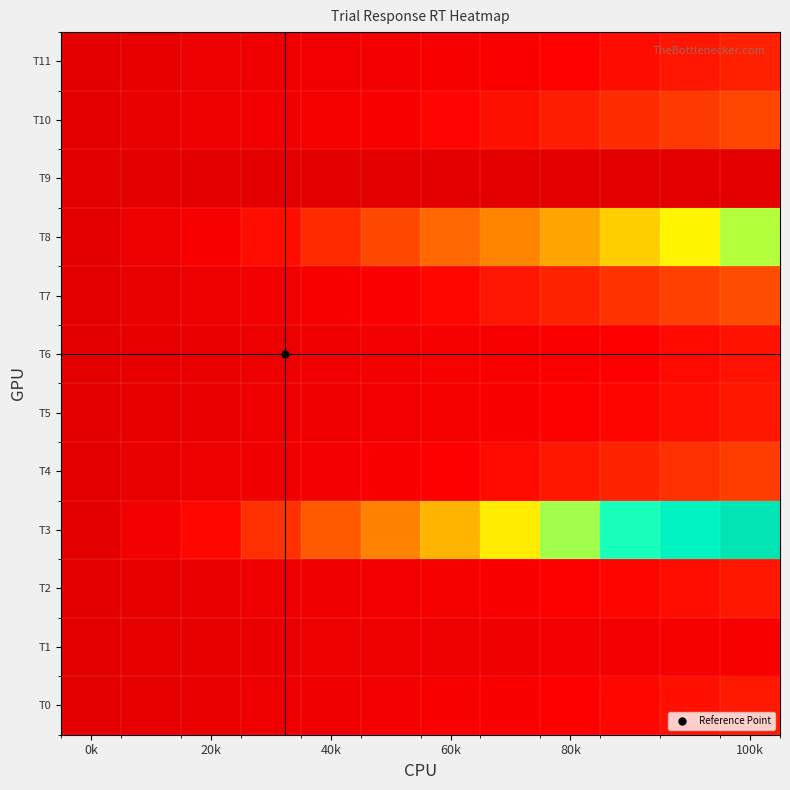

Which label corresponds to the largest value in the chart?

100k